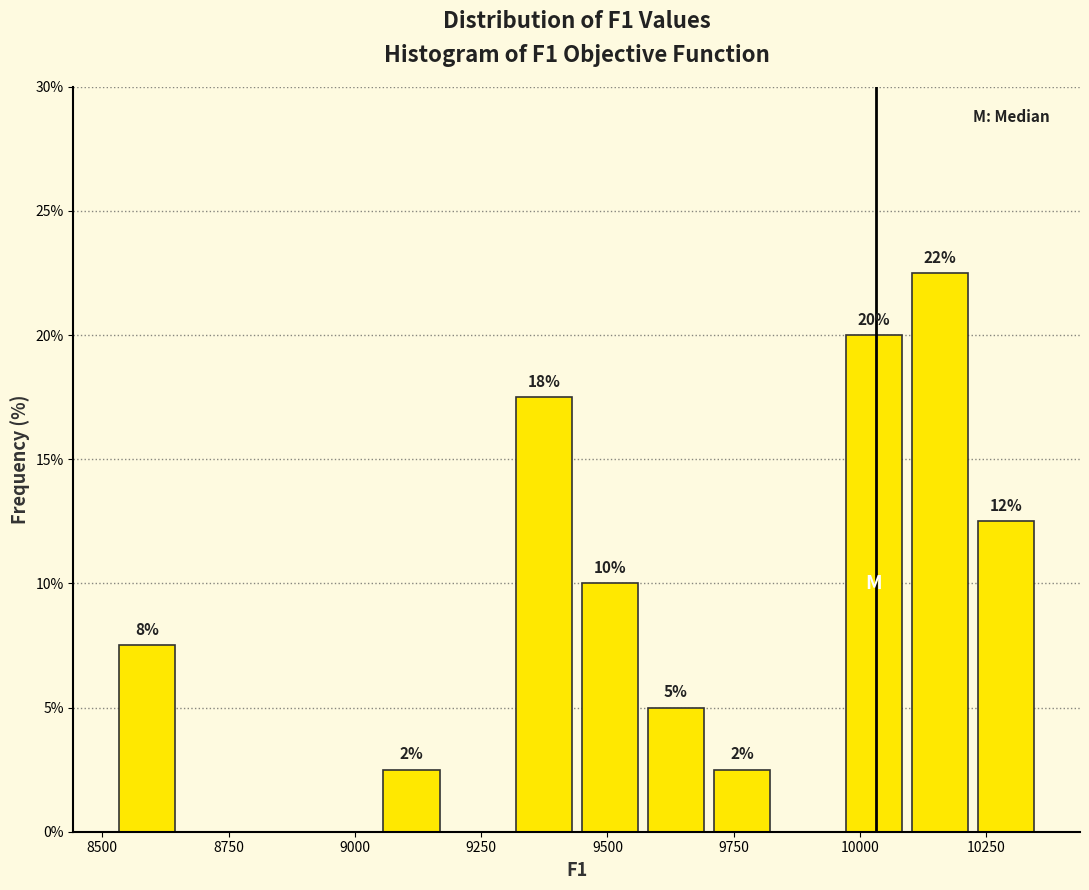

Read against the x-axis, roughly where is the centre of the tallest bar?

10150